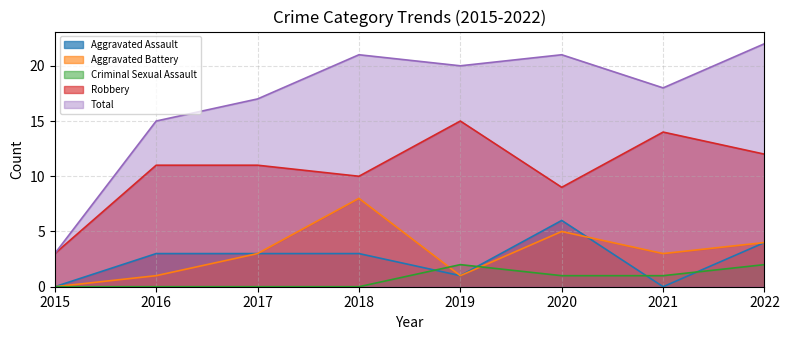

What are all the series names shown in the legend?

Aggravated Assault, Aggravated Battery, Criminal Sexual Assault, Robbery, Total